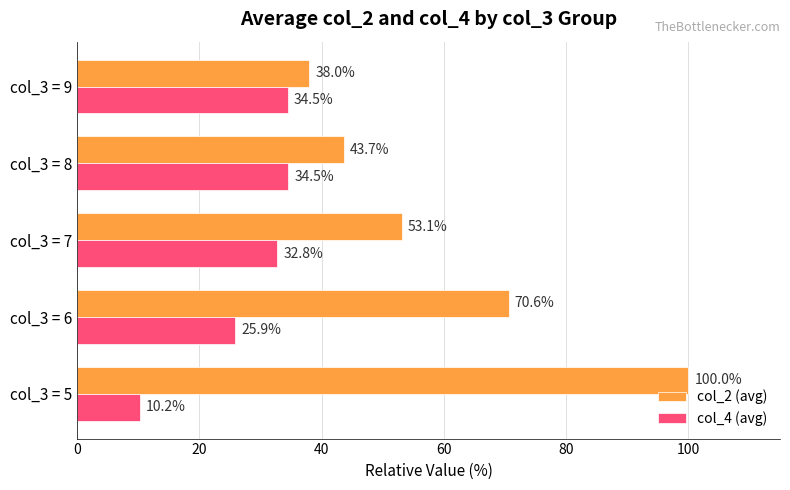

What is the sum of the col_4 (avg) values at col_3 = 5 and col_3 = 7?

43.0